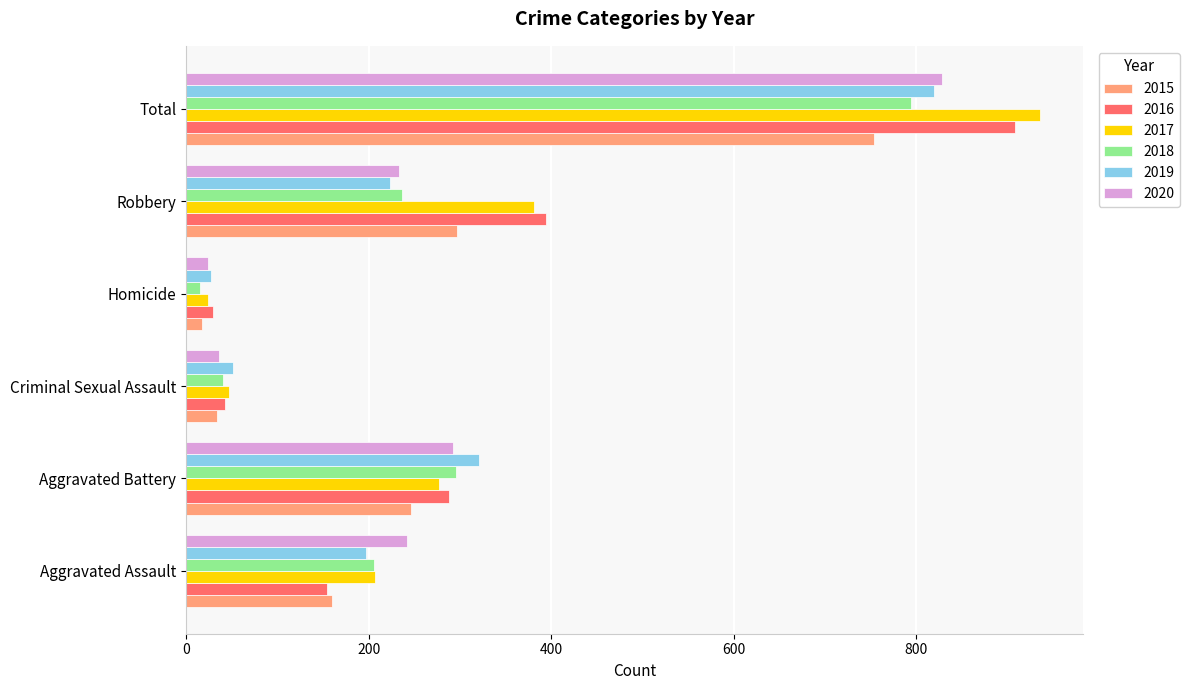

What is the spread (max minus min) of values at Criminal Sexual Assault?

17